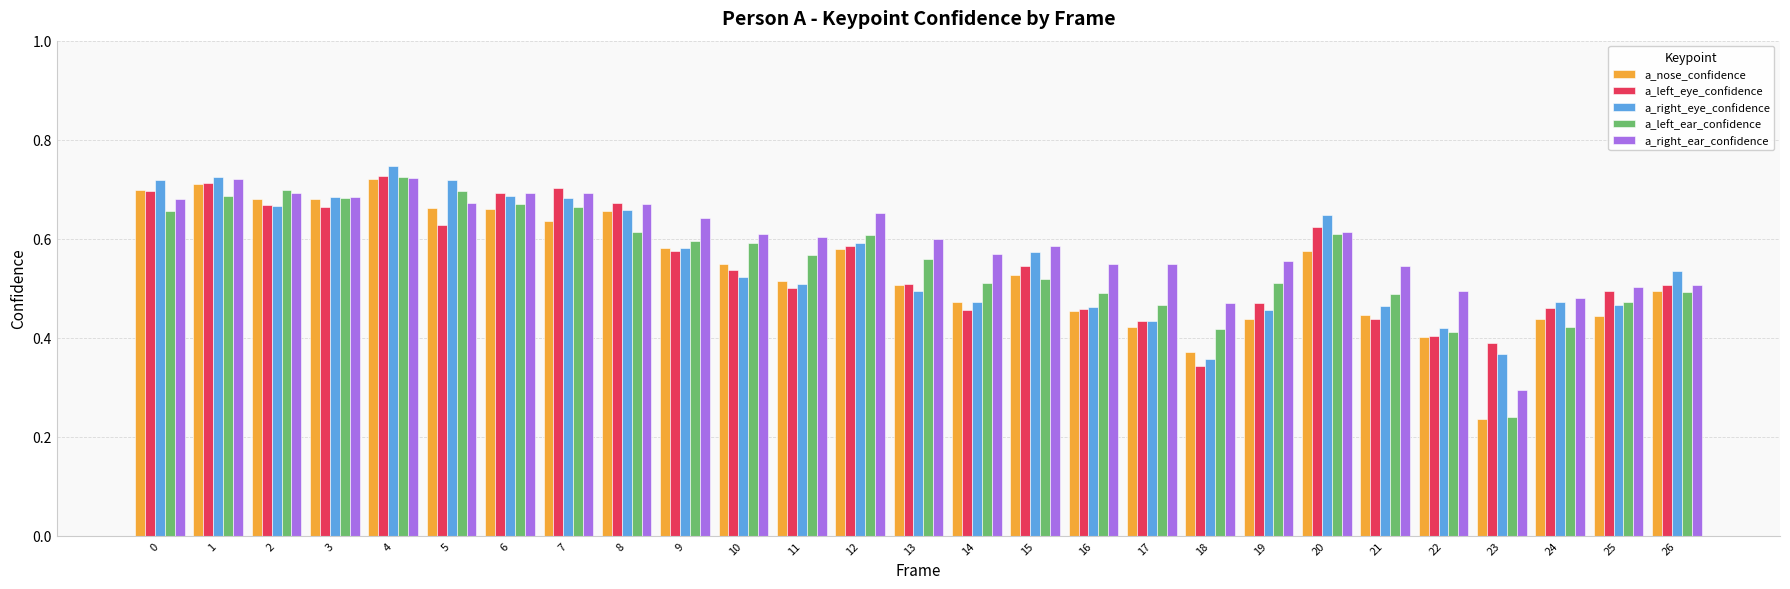

The a_left_eye_confidence series shows 0.8 at 20. True or false?

False